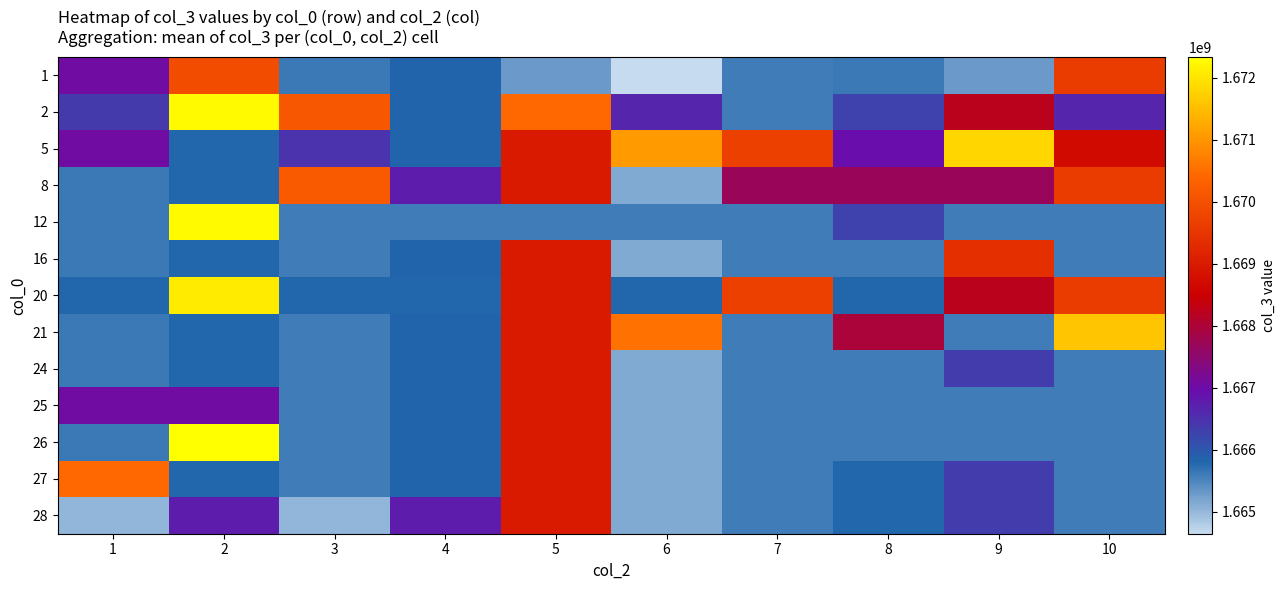

Reading left to right, transcribe all the data shown in this chart.

1: 1=1667049192	2=1669903762	3=1665625691	4=1665816208	5=1665296026	6=1664642455	7=1665582241	8=1665625691	9=1665296026	10=1669604698
2: 1=1666372724	2=1672272076	3=1670111257	4=1665816208	5=1670420873	6=1666626684	7=1665582241	8=1666274040	9=1668235066	10=1666626684
5: 1=1667049192	2=1665799052	3=1666452379	4=1665816208	5=1668984342	6=1671051714	7=1669690538	8=1666940308	9=1671818845	10=1668688692
8: 1=1665625691	2=1665799052	3=1670199954	4=1666763828	5=1668984342	6=1665145813	7=1667705330	8=1667705330	9=1667705330	10=1669604698
12: 1=1665625691	2=1672272076	3=1665582241	4=1665582241	5=1665582241	6=1665582241	7=1665582241	8=1666274040	9=1665582241	10=1665582241
16: 1=1665625691	2=1665799052	3=1665582241	4=1665816208	5=1668984342	6=1665145813	7=1665582241	8=1665582241	9=1669399205	10=1665582241
20: 1=1665799052	2=1672076357	3=1665799052	4=1665799052	5=1668984342	6=1665799052	7=1669690538	8=1665799052	9=1668235066	10=1669604698
21: 1=1665625691	2=1665799052	3=1665582241	4=1665816208	5=1668984342	6=1670533566	7=1665582241	8=1667964911	9=1665582241	10=1671592104
24: 1=1665615114	2=1665799052	3=1665582241	4=1665816208	5=1668984342	6=1665145813	7=1665582241	8=1665582241	9=1666325575	10=1665582241
25: 1=1667049192	2=1667073642	3=1665582241	4=1665816208	5=1668984342	6=1665145813	7=1665582241	8=1665582241	9=1665582241	10=1665582241
26: 1=1665625691	2=1672334334	3=1665582241	4=1665816208	5=1668984342	6=1665145813	7=1665582241	8=1665582241	9=1665582241	10=1665582241
27: 1=1670416071	2=1665799052	3=1665582241	4=1665816208	5=1668984342	6=1665145813	7=1665582241	8=1665799052	9=1666325575	10=1665582241
28: 1=1665030589	2=1666763828	3=1665030589	4=1666763828	5=1668984342	6=1665145813	7=1665582241	8=1665799052	9=1666325575	10=1665582241